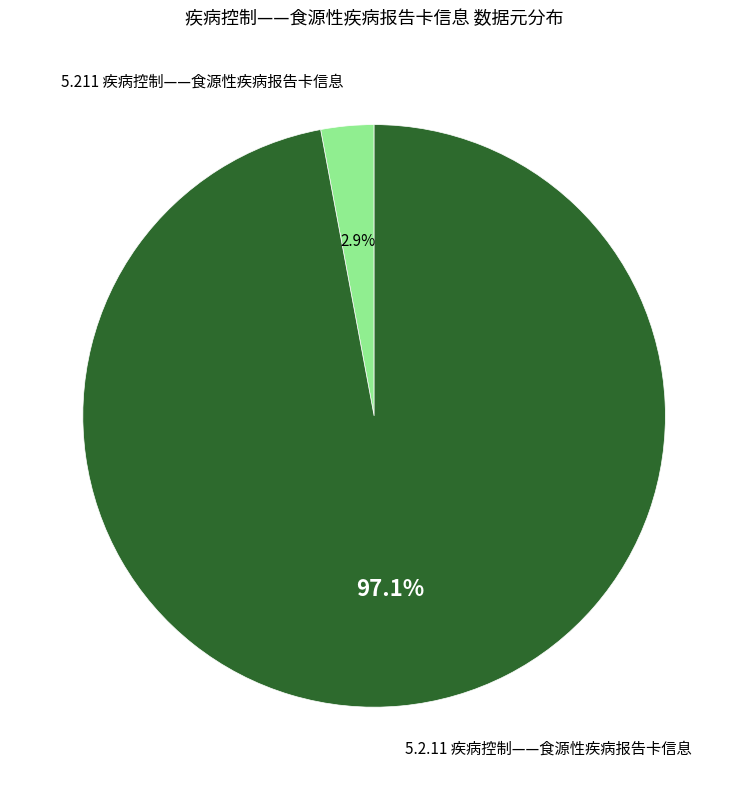

Which category accounts for the majority?

5.2.11 疾病控制——食源性疾病报告卡信息